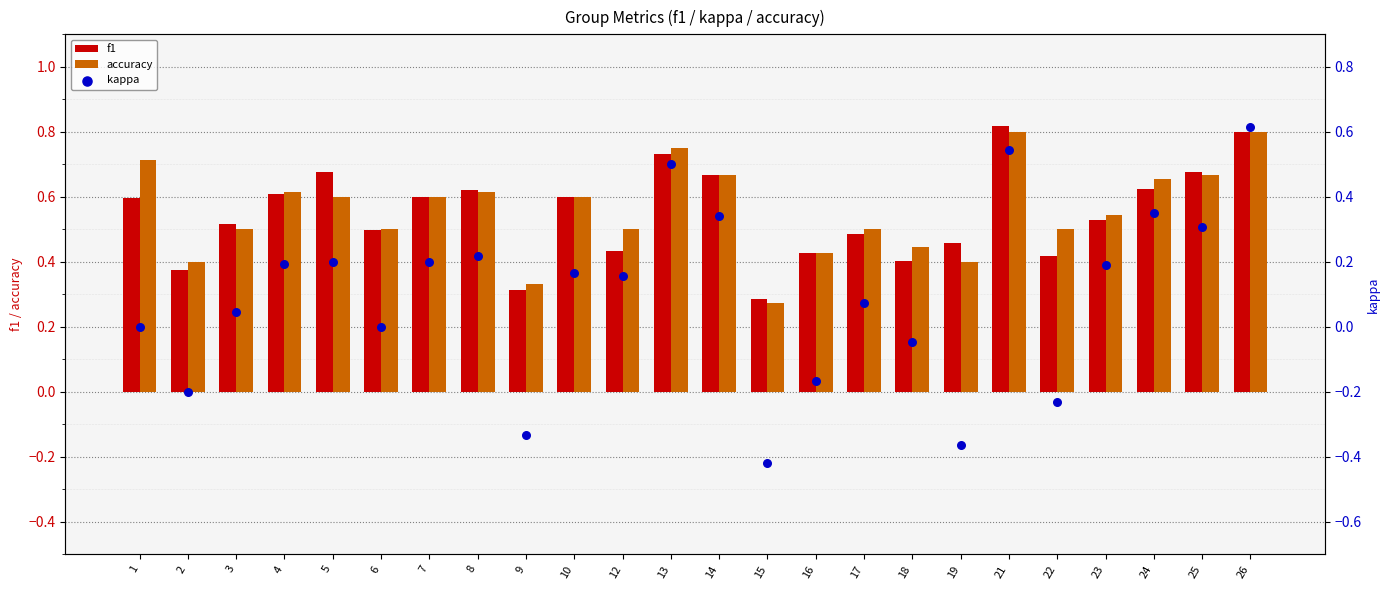

At which category is the sum across all series the highest?

26